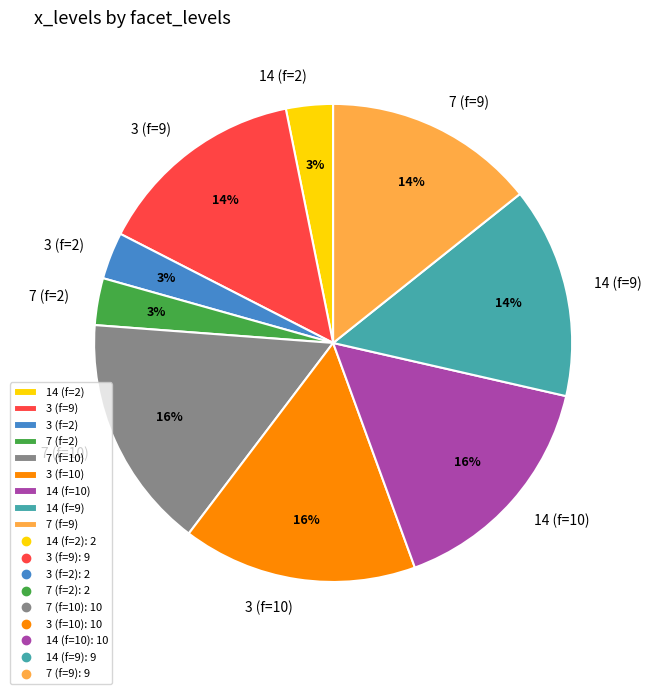

How many slices are in this pie chart?

9